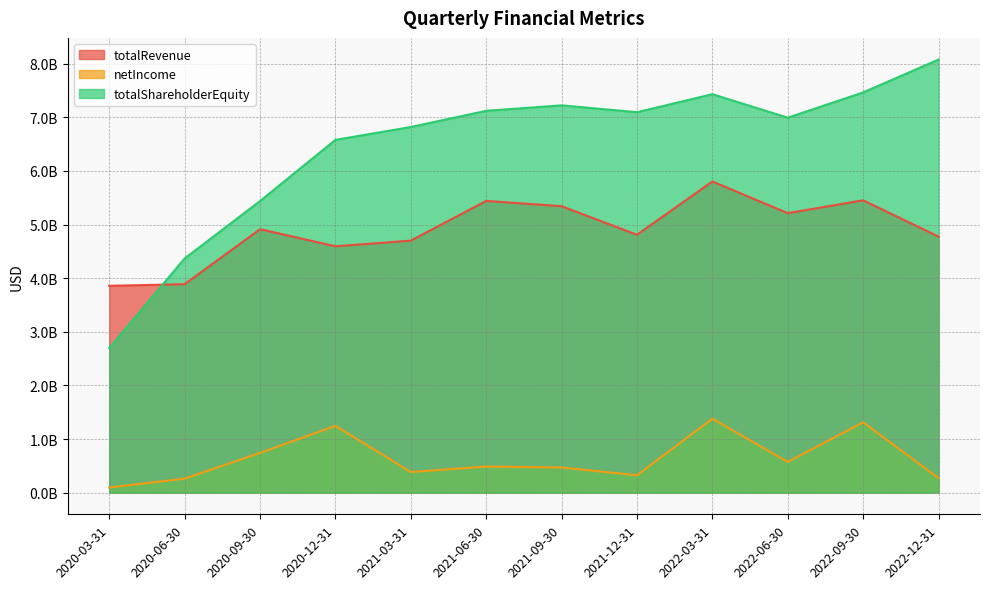

Is it true that netIncome equals 469000000 at 2021-09-30?

True